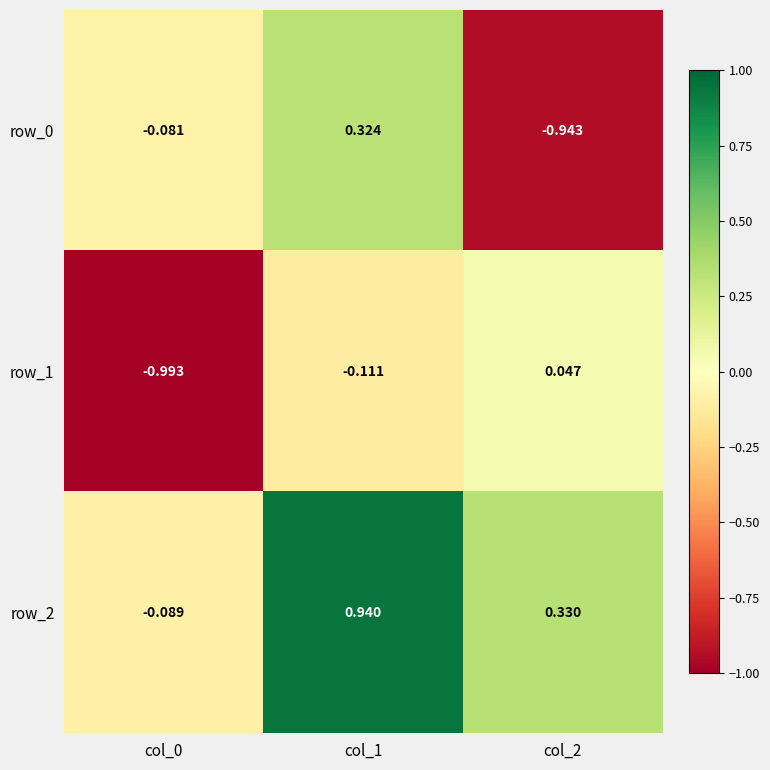

Is the value of row_1 at col_2 greater than the value of row_2 at col_2?

No